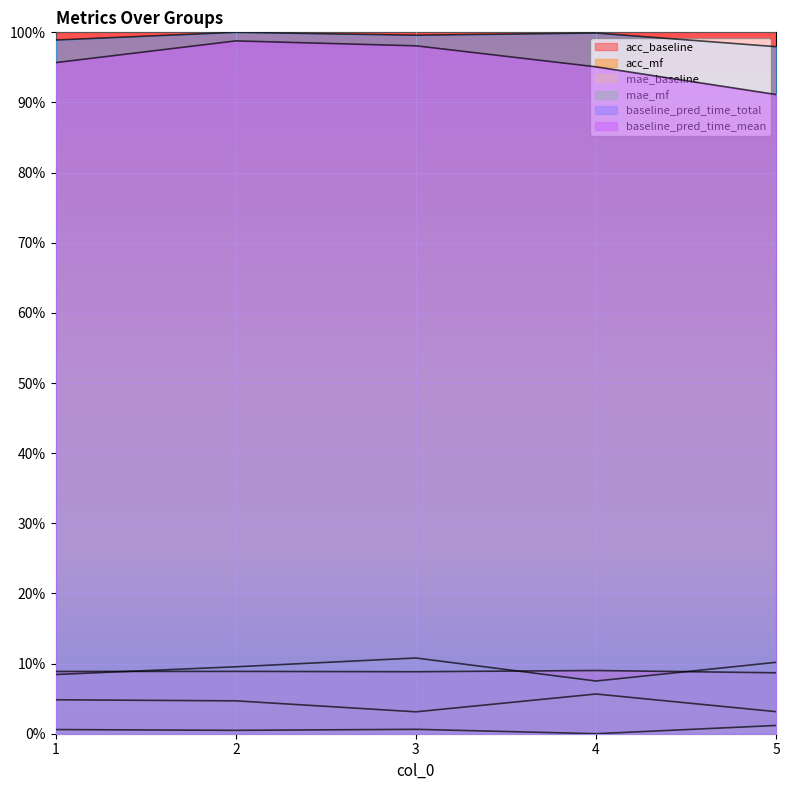

Count the mae_mf values in the range 0 to 1.

5